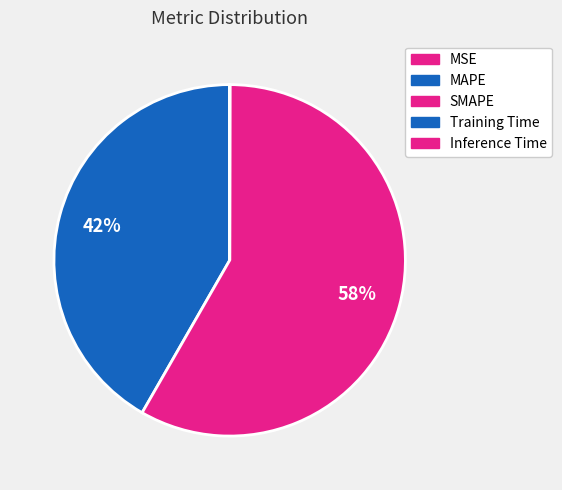

Is MAPE the majority of the pie?

No